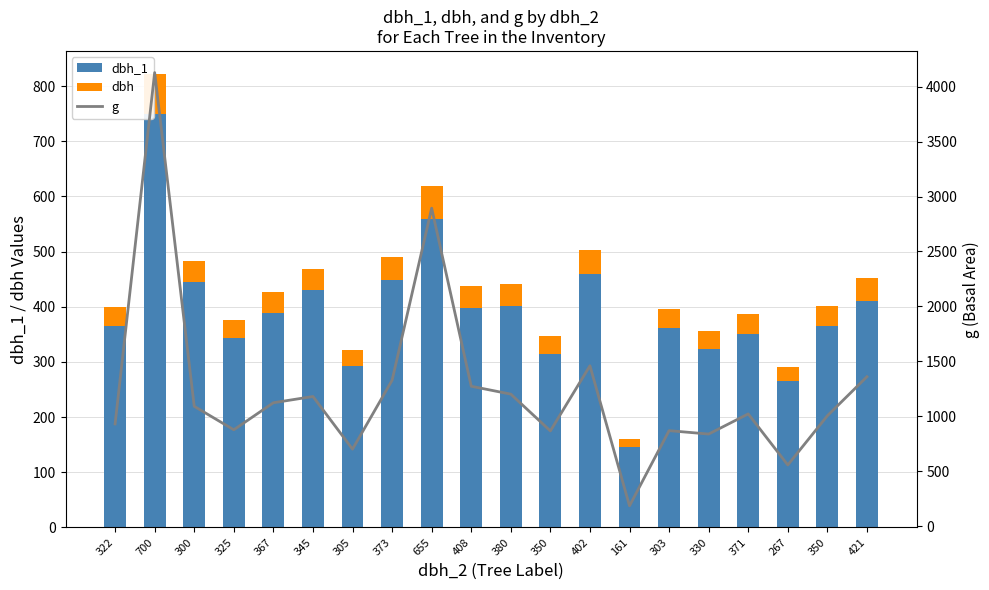

Reading right to left, list all the values displayed in this chart.

dbh_1: 411.0	365.0	265.0	350.0	323.0	362.0	145.0	460.0	314.0	402.0	397.0	559.0	449.0	292.0	430.0	389.0	343.0	445.0	750.0	366.0
dbh: 41.6	35.8	26.6	36.1	32.6	33.2	15.3	43.1	33.2	39.1	40.2	60.7	41.1	29.9	38.8	37.8	33.4	37.2	72.5	34.4
g: 1359.2	1003.8	555.7	1020.7	837.2	868.3	183.8	1459.0	865.7	1200.7	1272.4	2893.8	1326.7	699.8	1179.3	1122.2	876.2	1089.8	4128.2	929.4